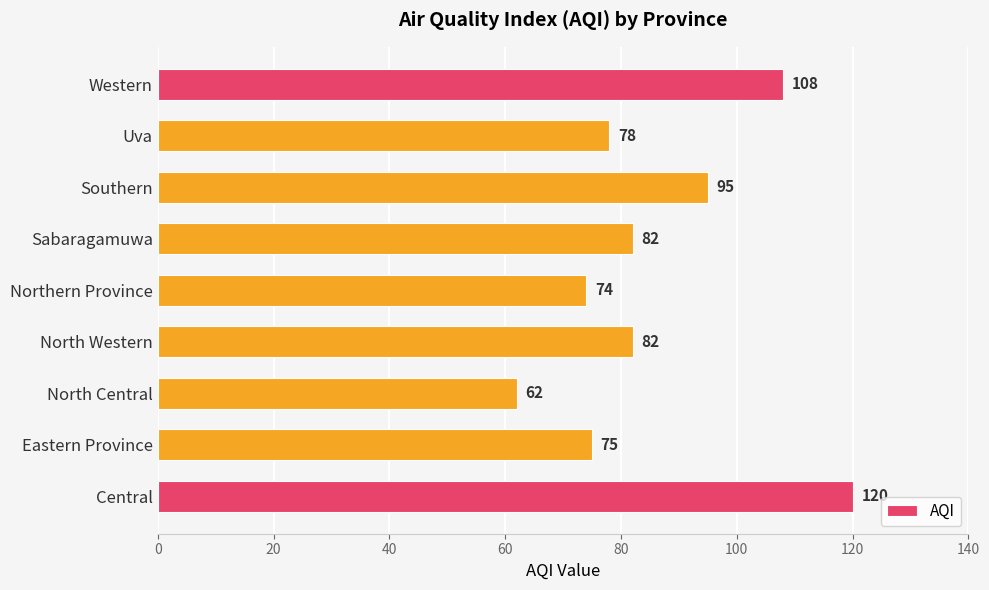

What is the difference between the maximum and minimum values?

58